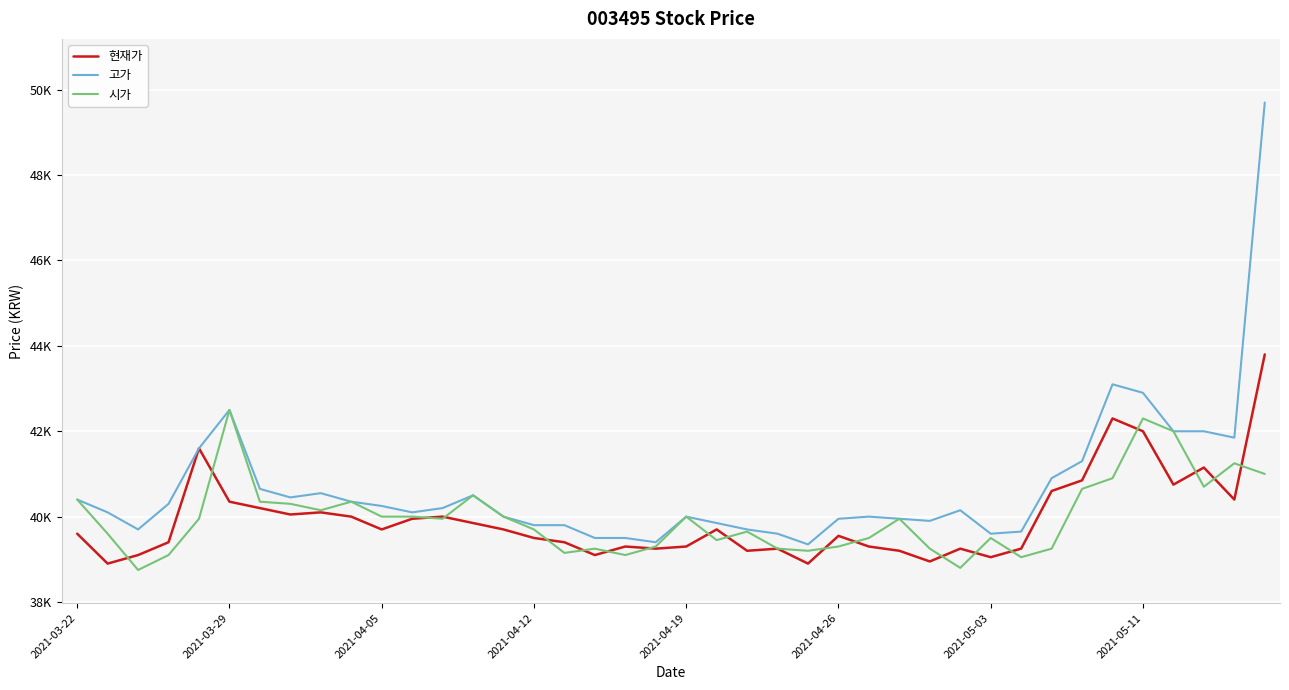

What are all the series names shown in the legend?

현재가, 고가, 시가